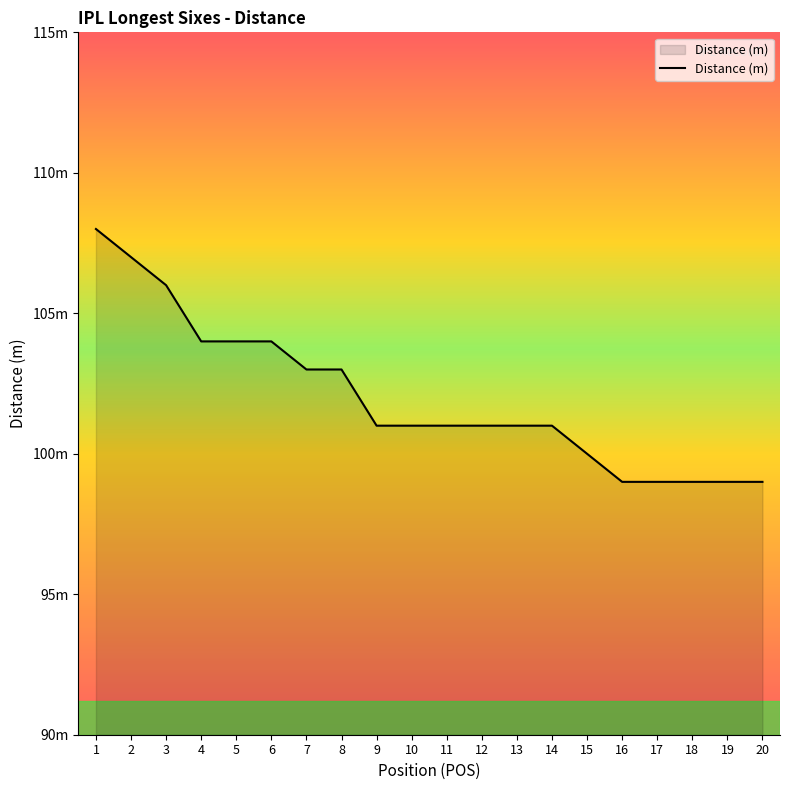

What is the sum of the values at 6 and 14?

205